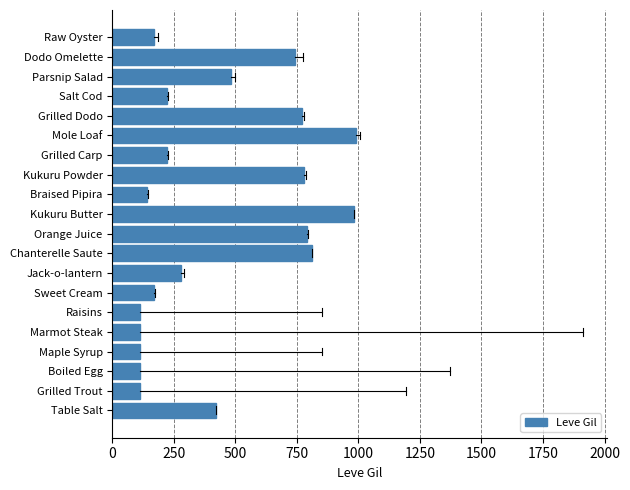

How many bars are there in total?

20